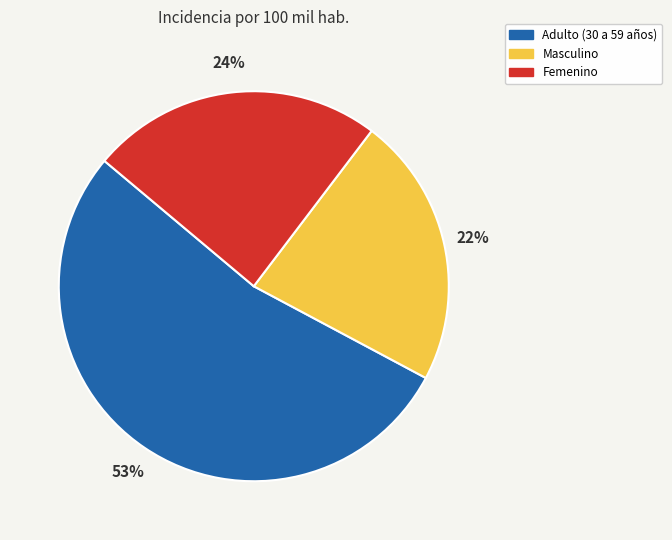

What is the smallest slice in the pie chart?

Masculino